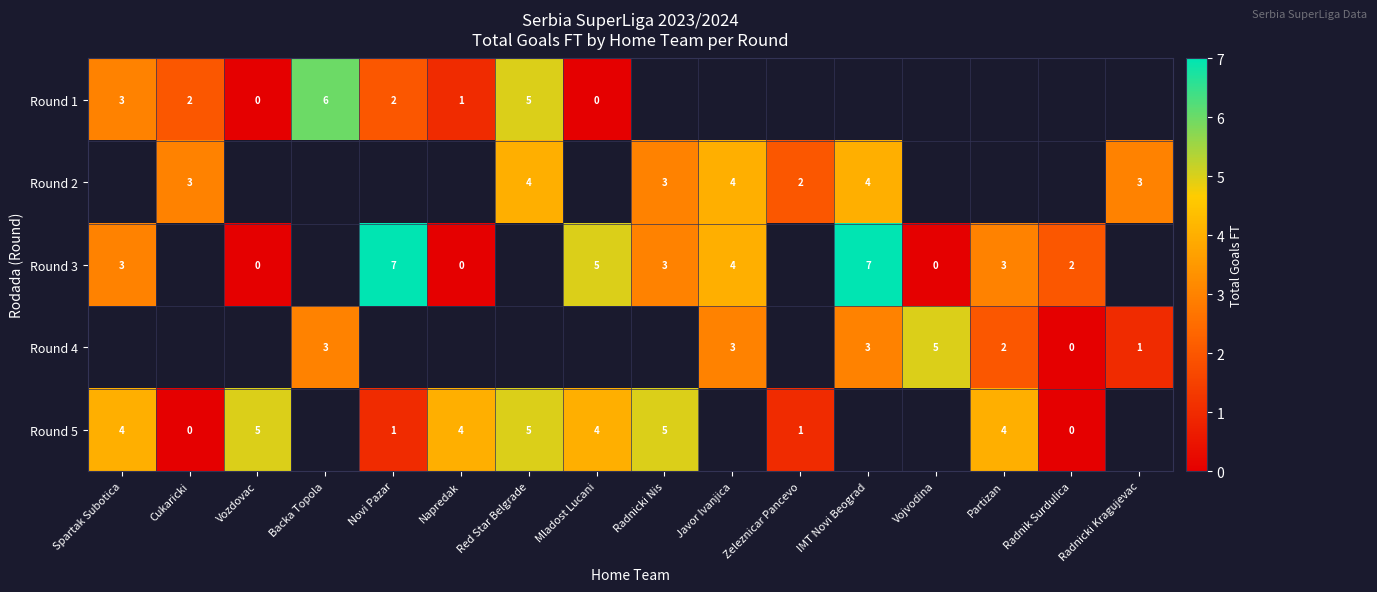

Is it true that Round 5 equals 5 at Radnicki Nis?

True